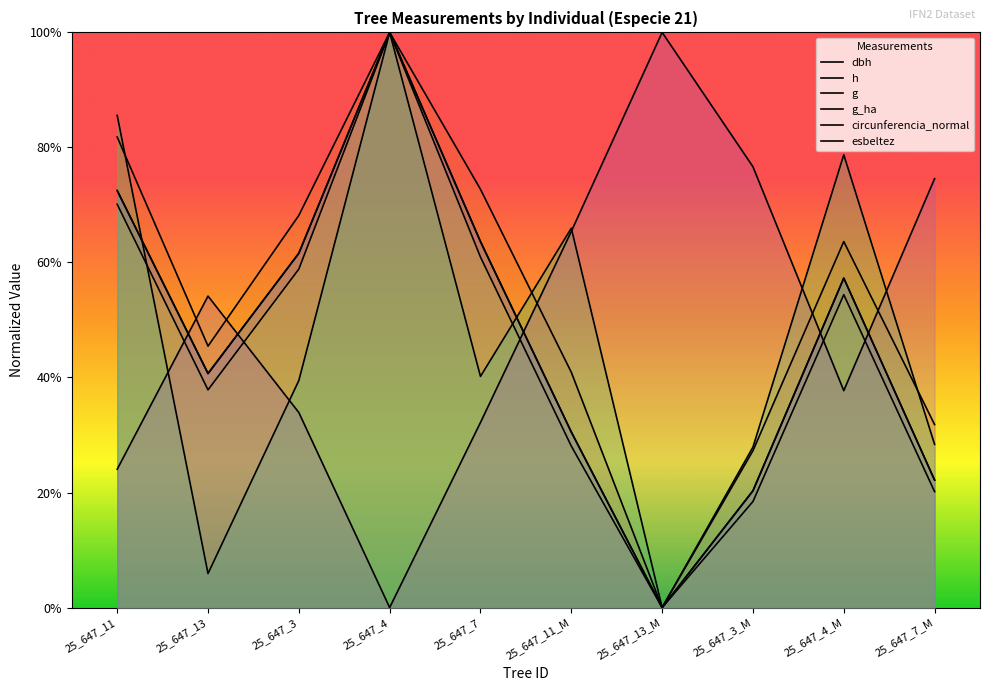

How many distinct data groups are displayed?

6